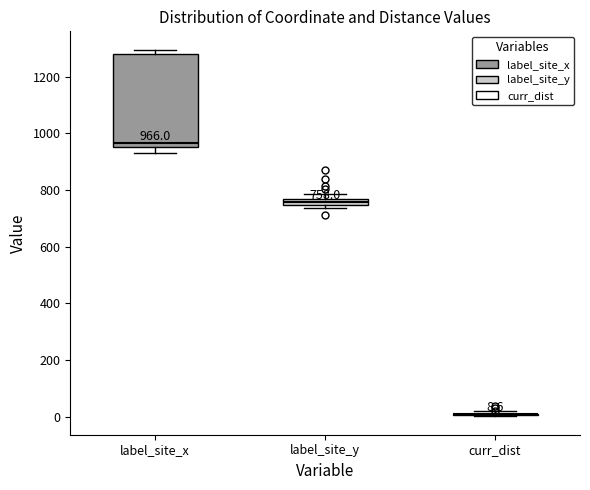

Which box is the tallest, from its lower edge to its upper edge?

label_site_x